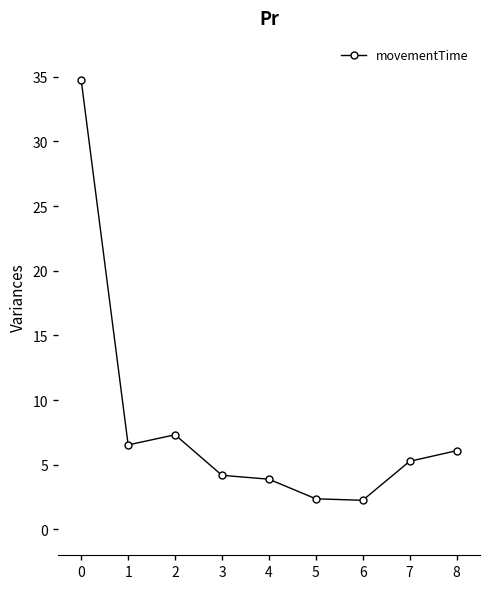

How many lines are shown in the chart?

1